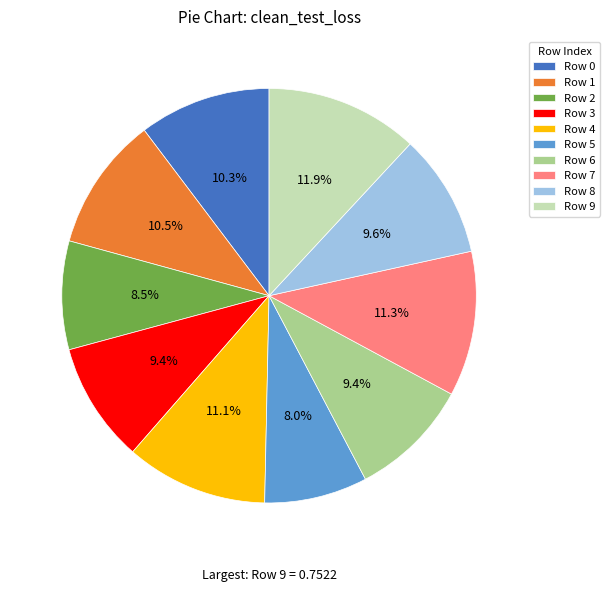

Between Row 9 and Row 1, which is larger?

Row 9